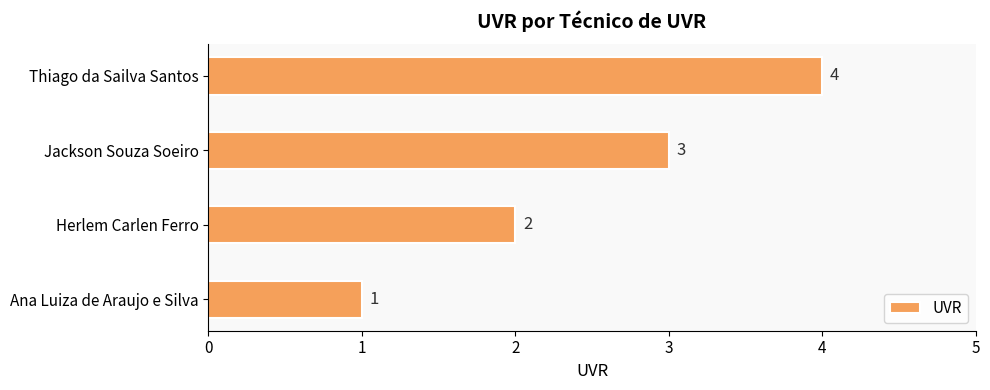

At which category does the chart reach its peak across all series?

Thiago da Sailva Santos